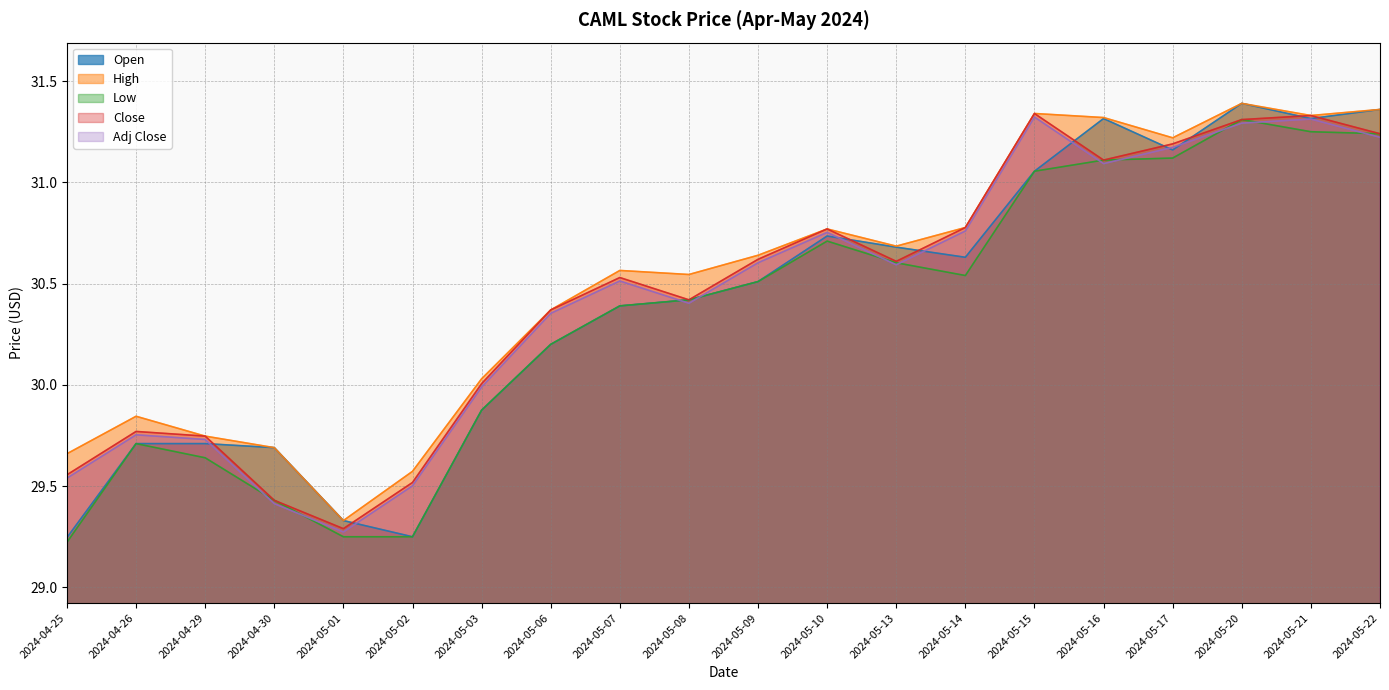

True or false: Close has a value of 30.8 at 2024-05-14.

True